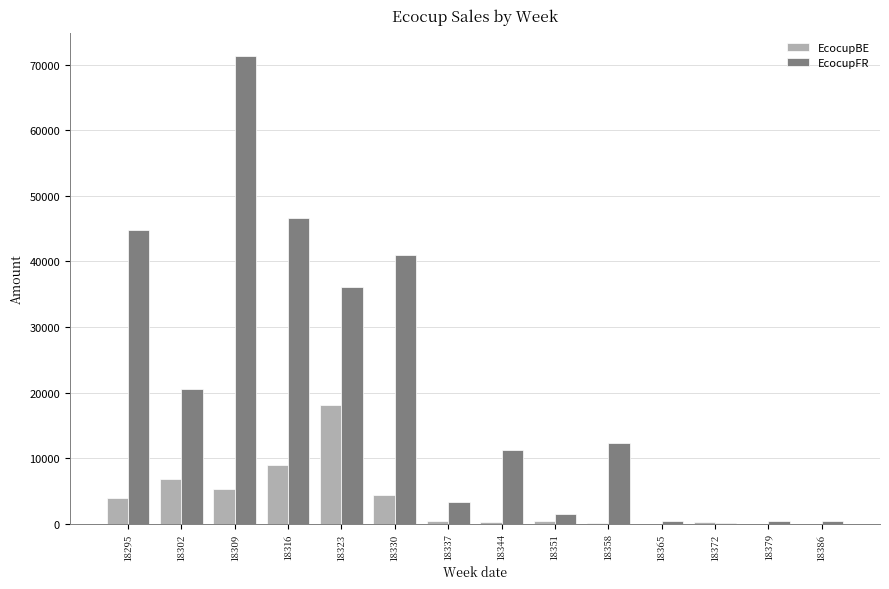

Between 18330 and 18337, which series saw the biggest shift?

EcocupFR